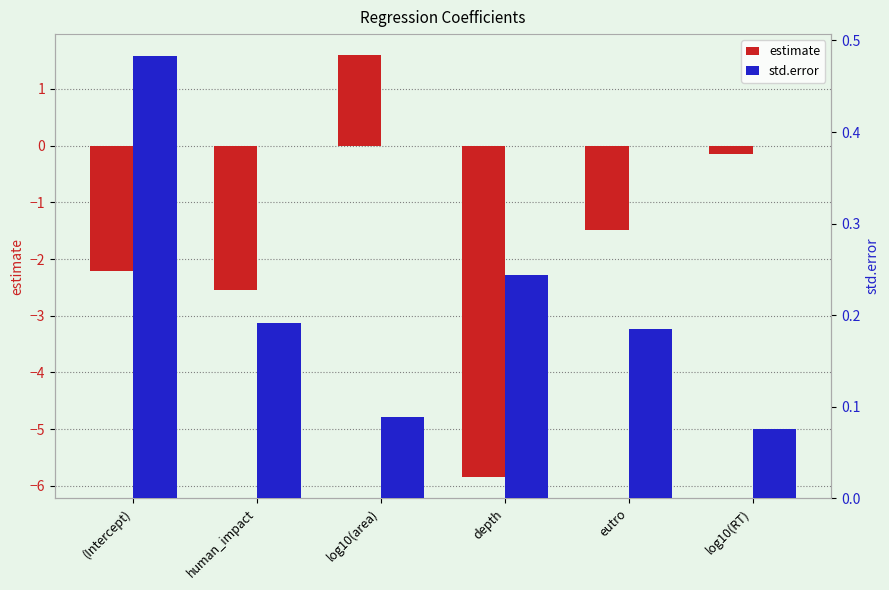

At eutro, list the series in order from largest to smallest.

std.error, estimate